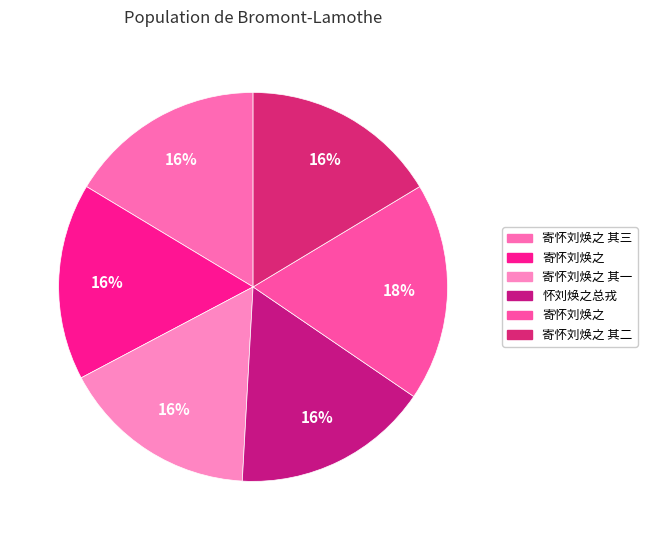

Count the number of slices in the pie.

6